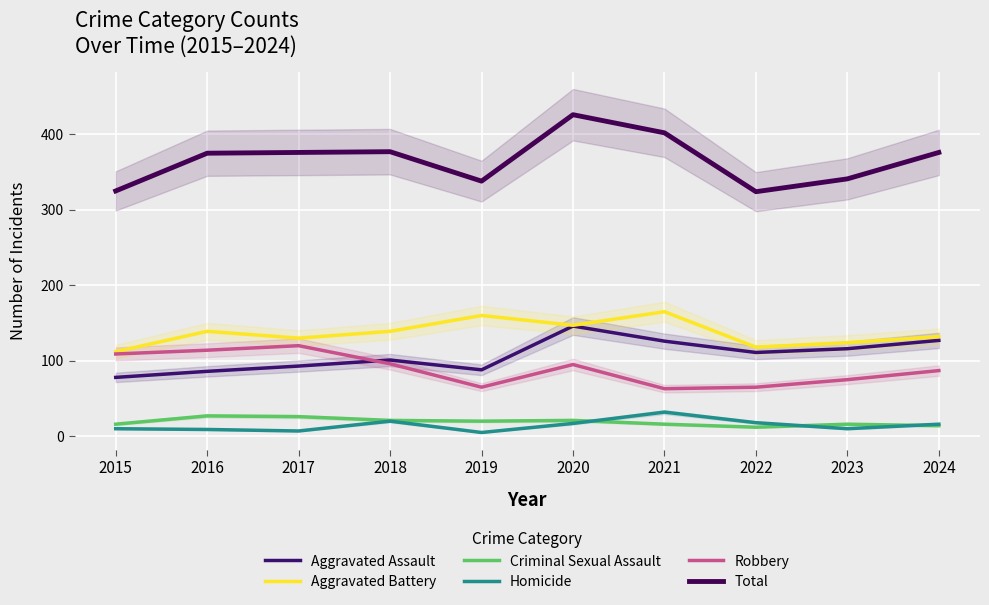

The value of Aggravated Assault at 2024 is 170. True or false?

False